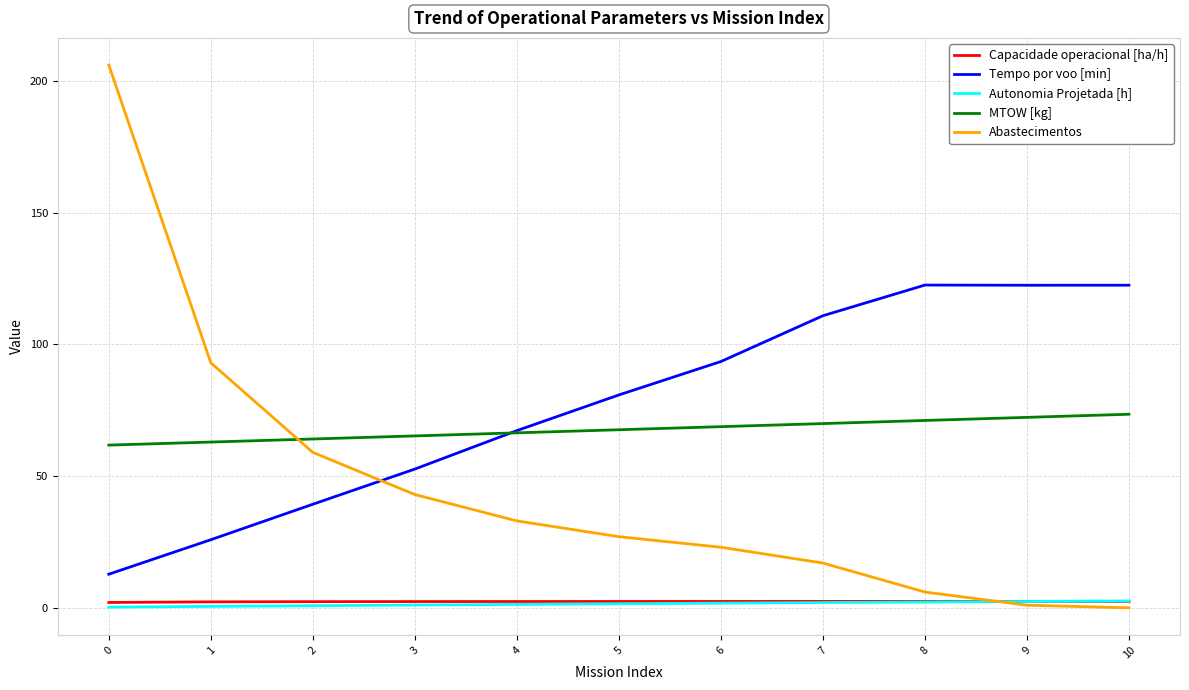

Count the number of data series in this chart.

5